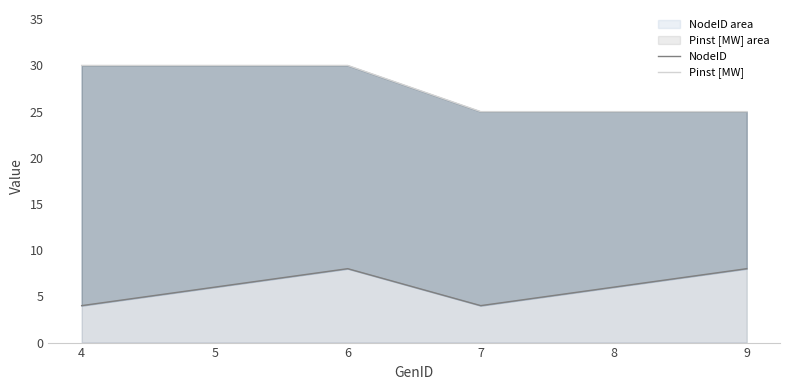

Reading right to left, extract all data points from this chart.

NodeID: 8	6	4	8	6	4
Pinst [MW]: 25	25	25	30	30	30